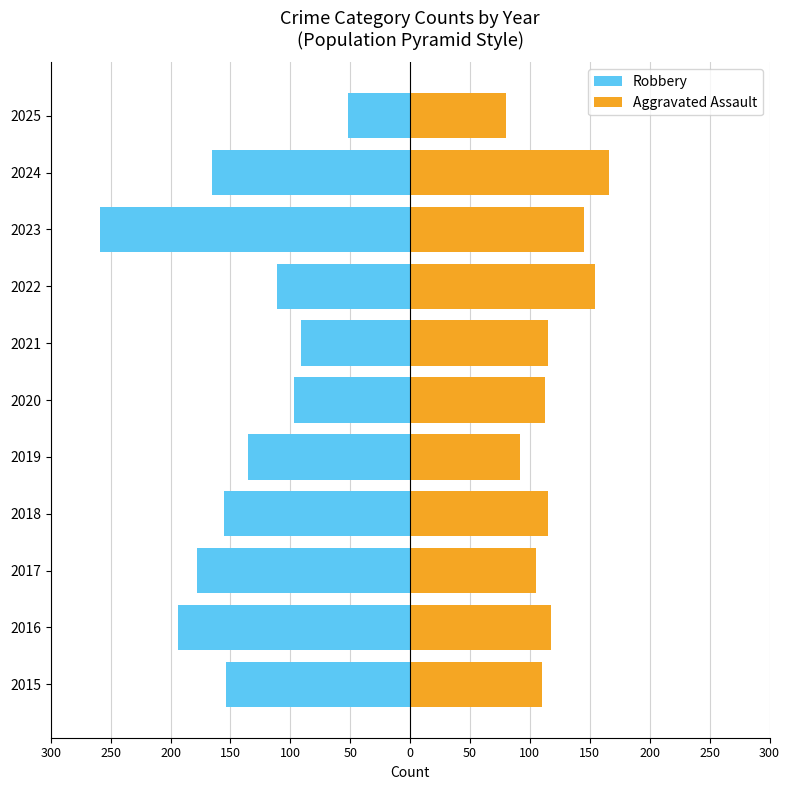

What is the sum of all Robbery values?

-1591